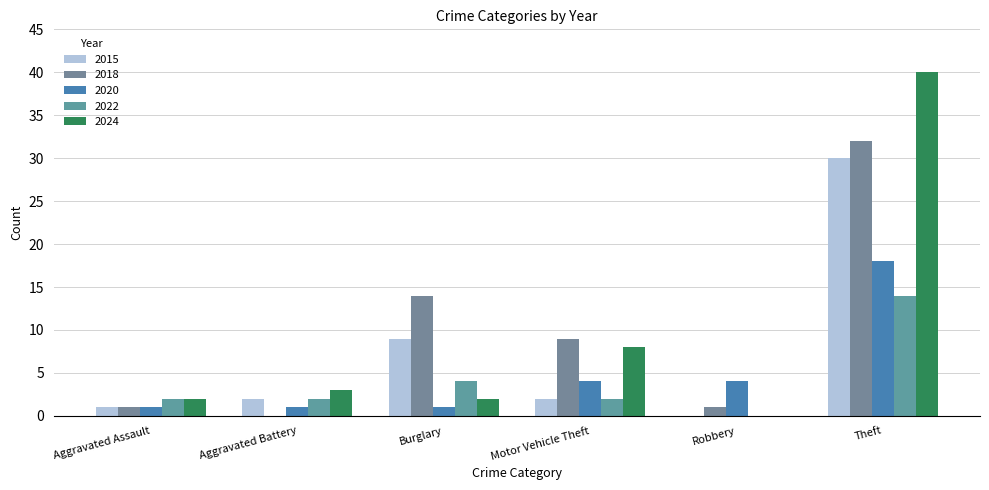

At which label is 2022 closest to 7?

Burglary